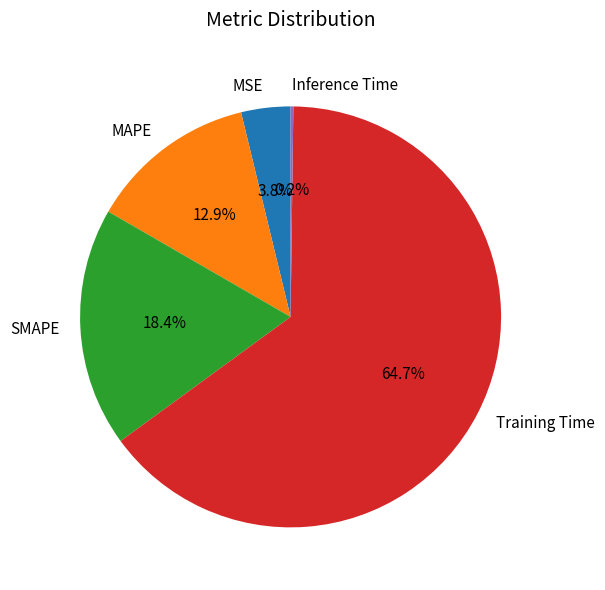

Does any single category account for the majority?

Yes